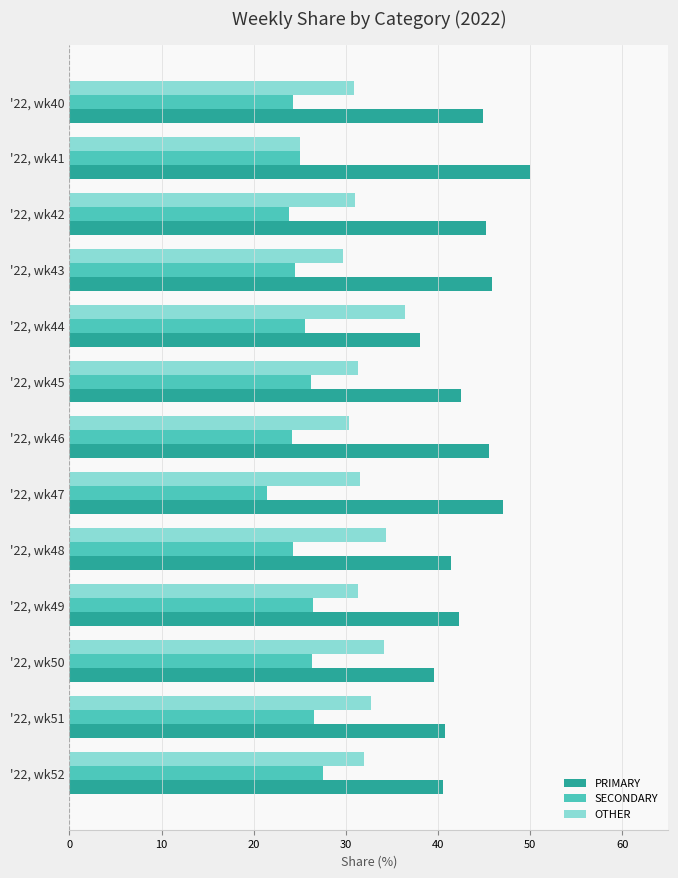

Count the number of data series in this chart.

3